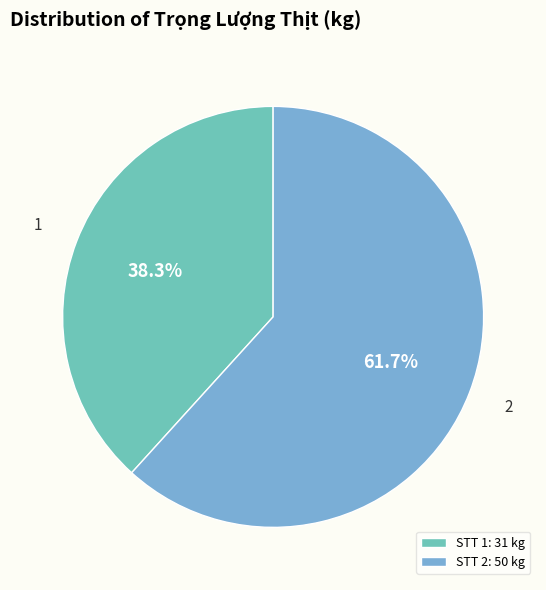

Which has a higher value, STT 2: 50 kg or STT 1: 31 kg?

STT 2: 50 kg